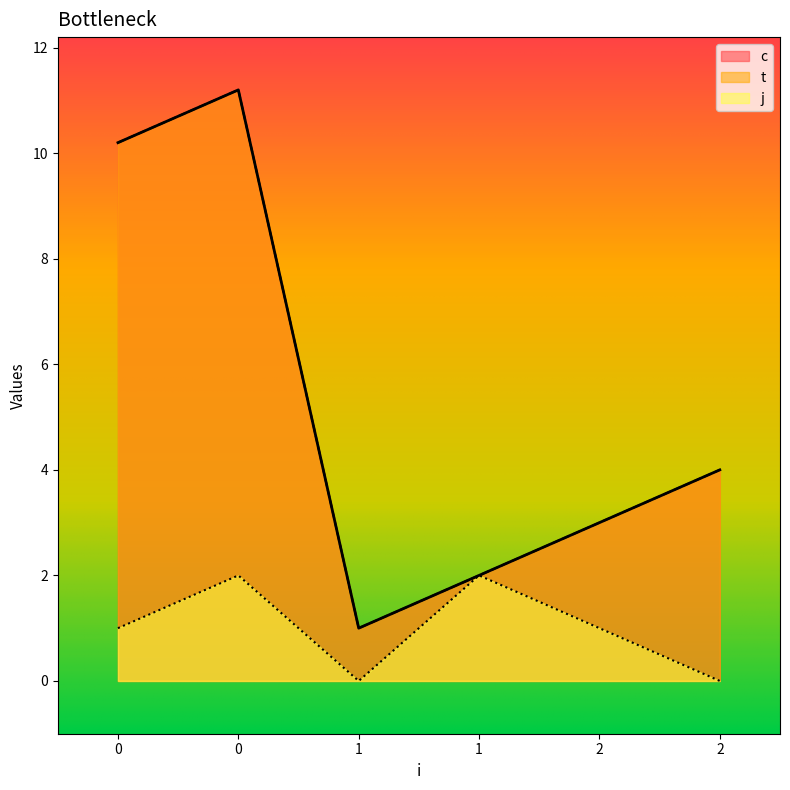

Reading left to right, what are all the values shown in this chart?

c: 10.2	11.2	1.0	2.0	3.0	4.0
t: 10.2	11.2	1.0	2.0	3.0	4.0
j: 1.0	2.0	0.0	2.0	1.0	0.0